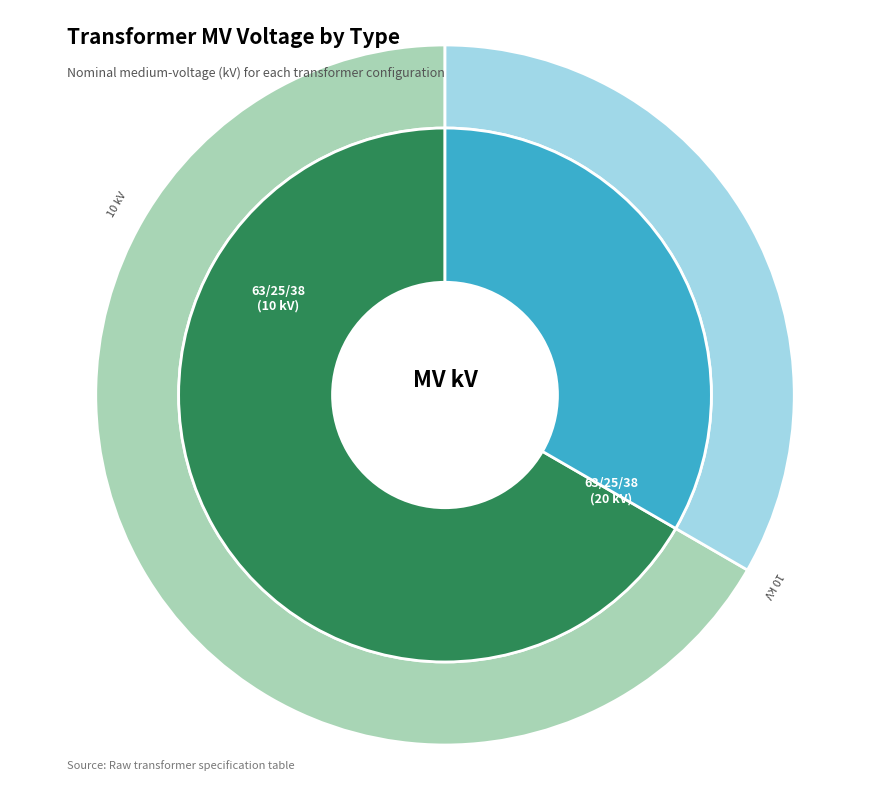

How many slices are in this pie chart?

2